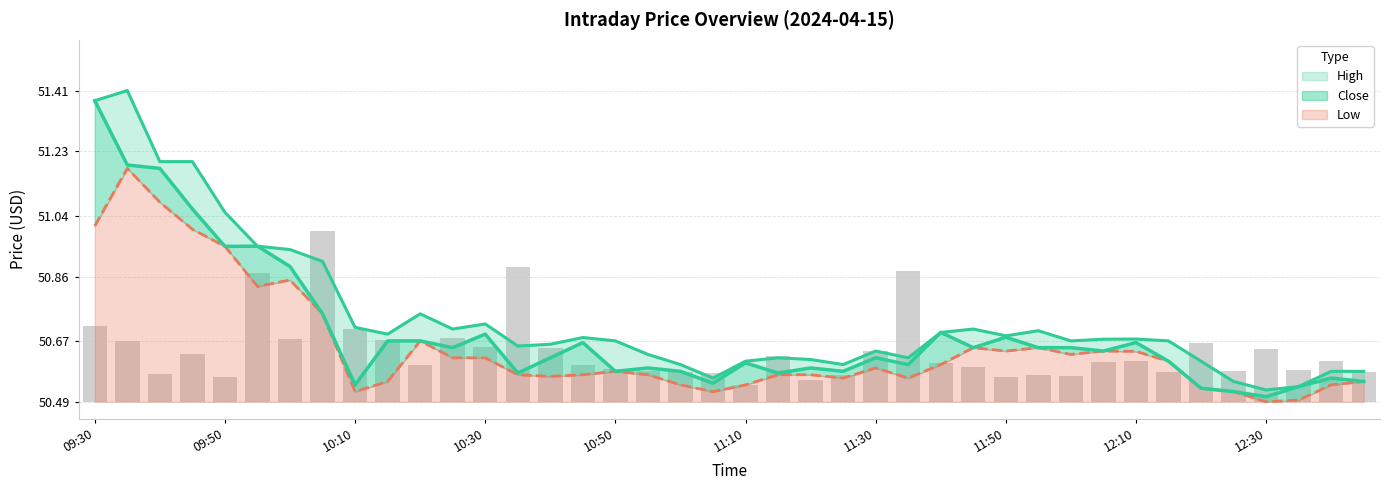

At which category is the sum across all series the highest?

09:35